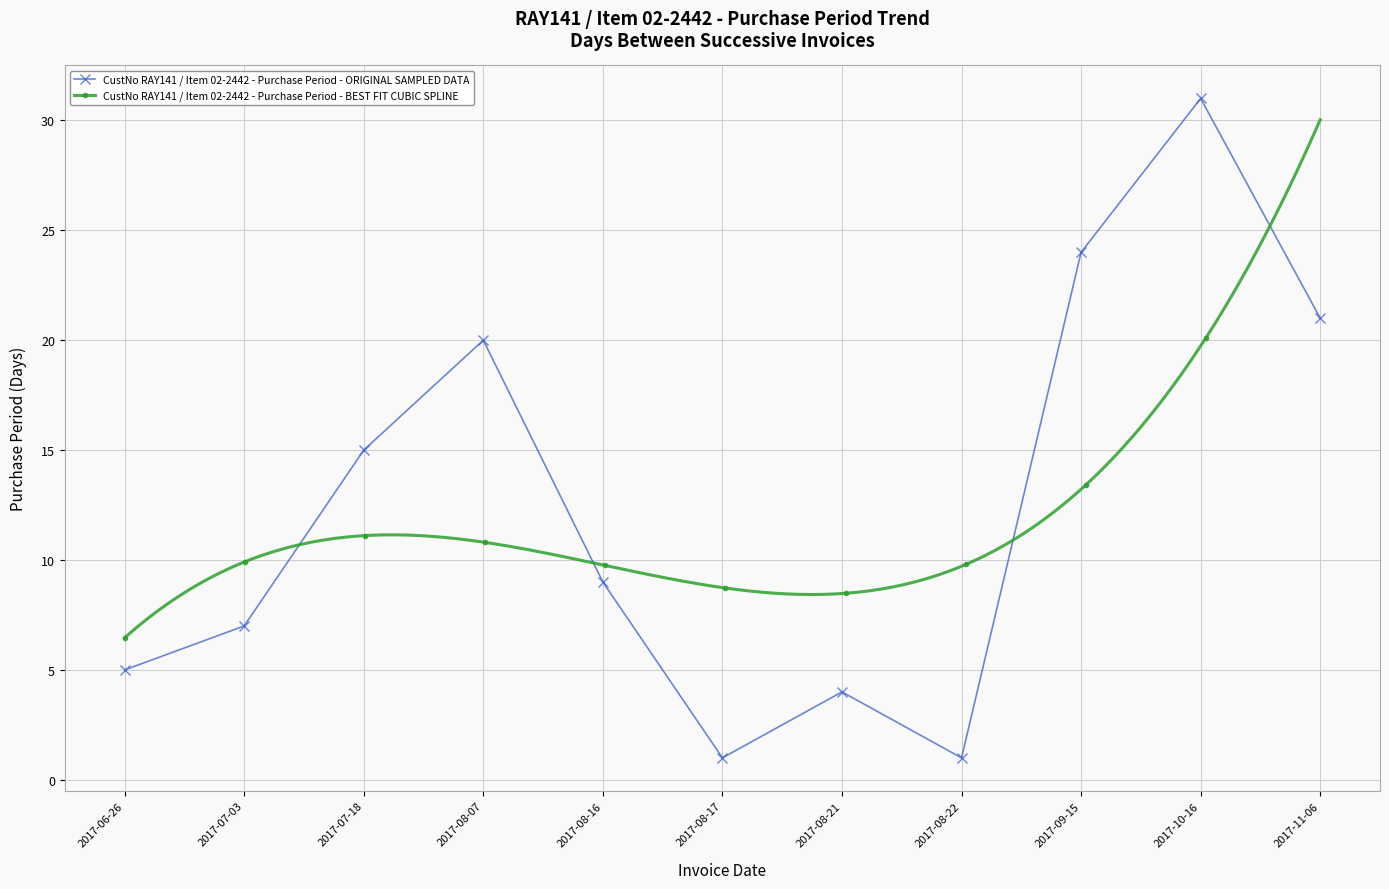

Rank the categories by value from lowest to highest.

2017-08-17, 2017-08-22, 2017-08-21, 2017-06-26, 2017-07-03, 2017-08-16, 2017-07-18, 2017-08-07, 2017-11-06, 2017-09-15, 2017-10-16